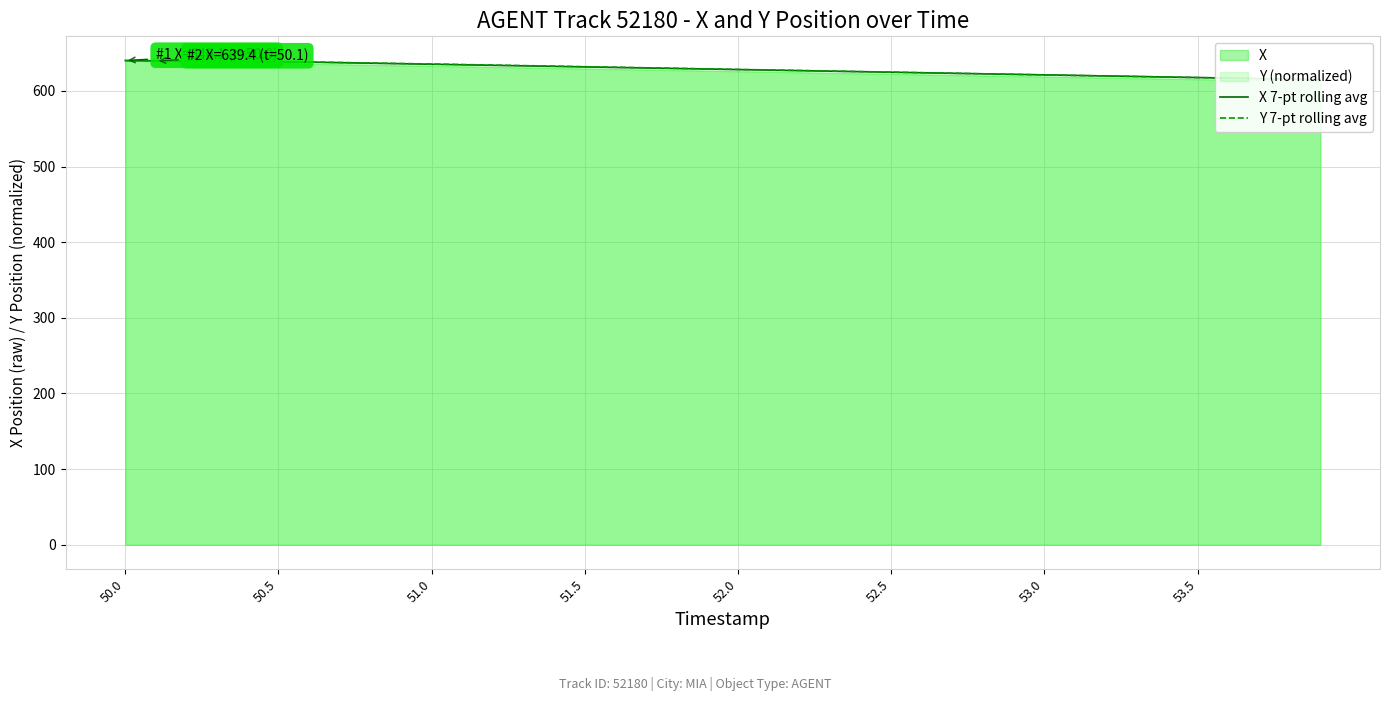

Count the number of categories in the chart.

40